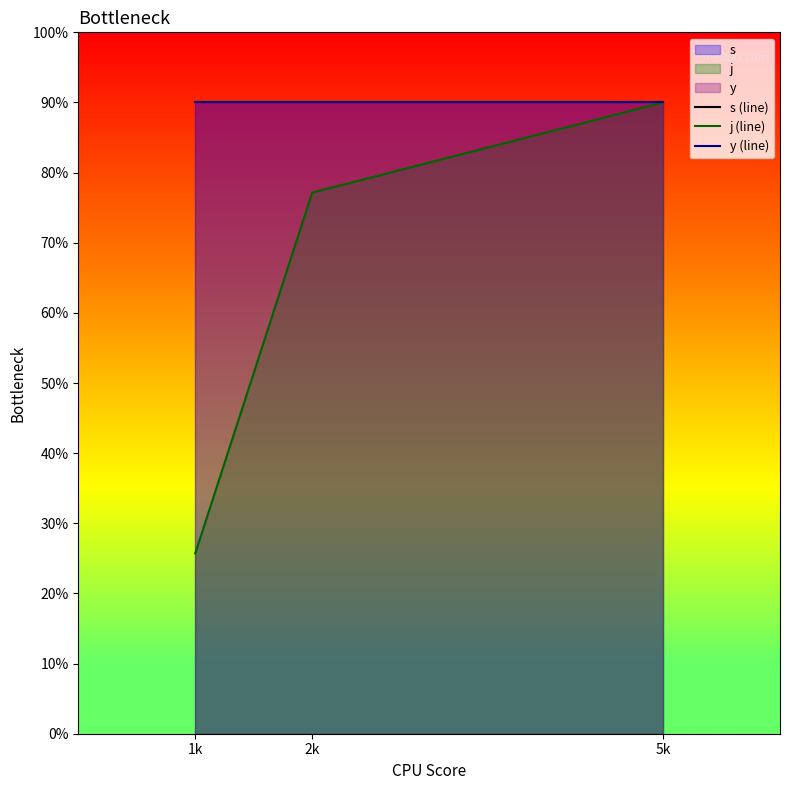

Read the j (line) value at 1k.

2.6